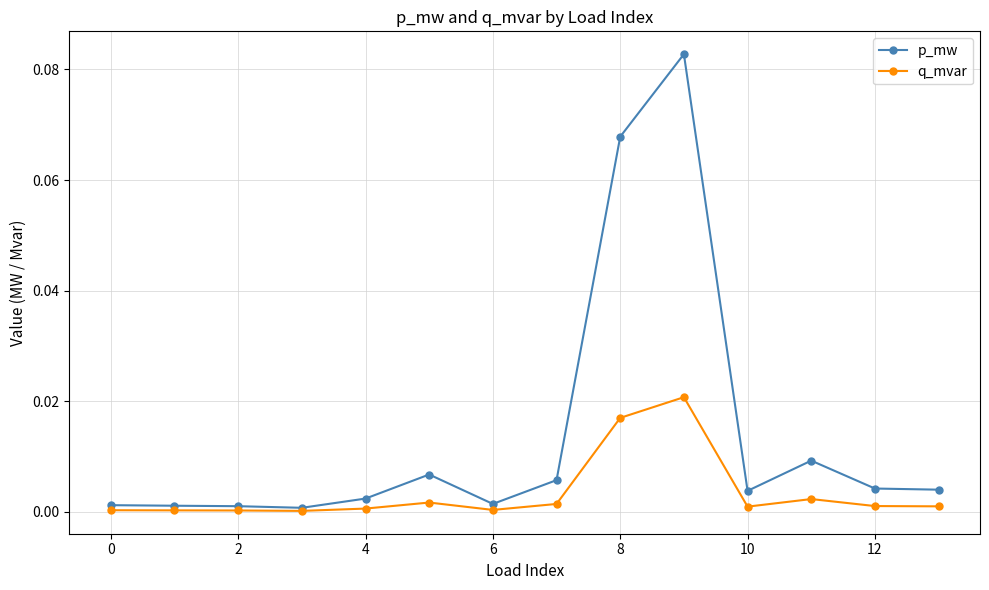

Rank the series by their maximum value, from highest to lowest.

p_mw, q_mvar